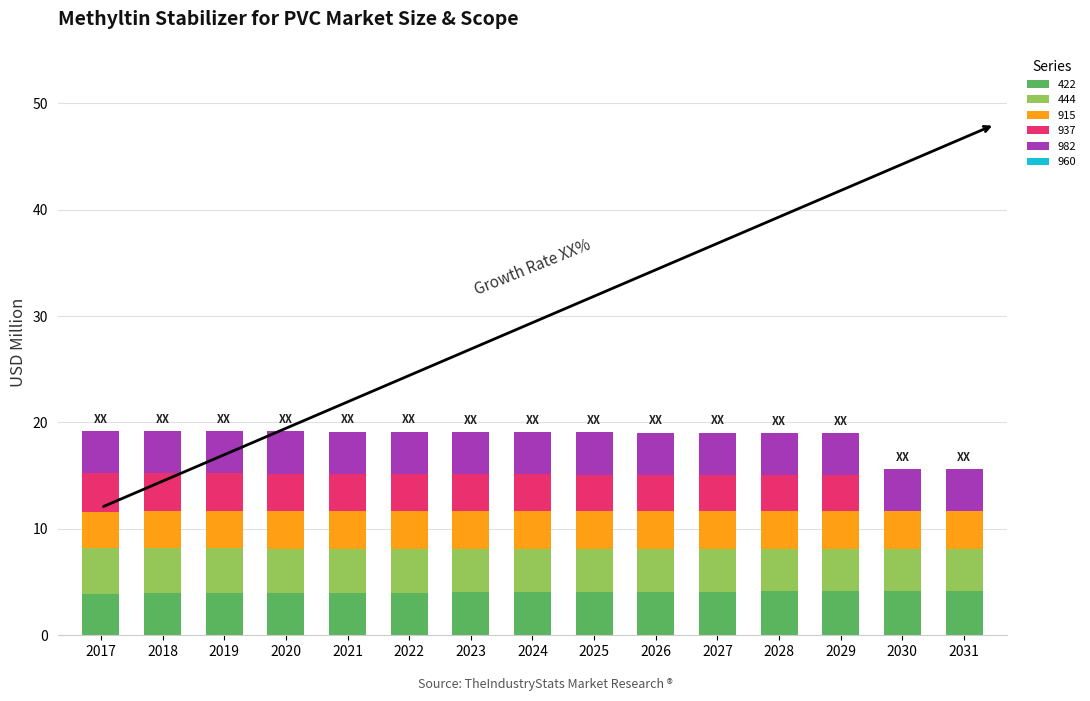

What is the highest value of the 422 series?

4.2